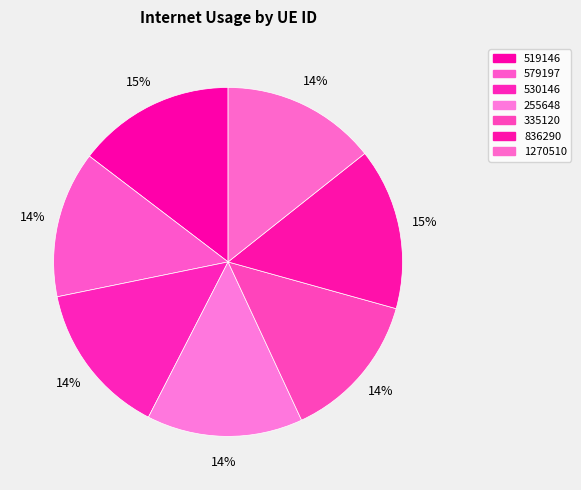

Do 255648 and 836290 together represent more than half of the pie?

No